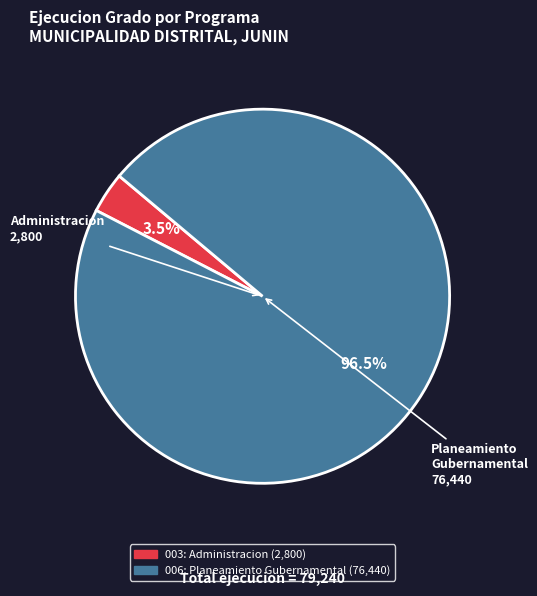

Is there any slice that represents more than half of the pie?

Yes